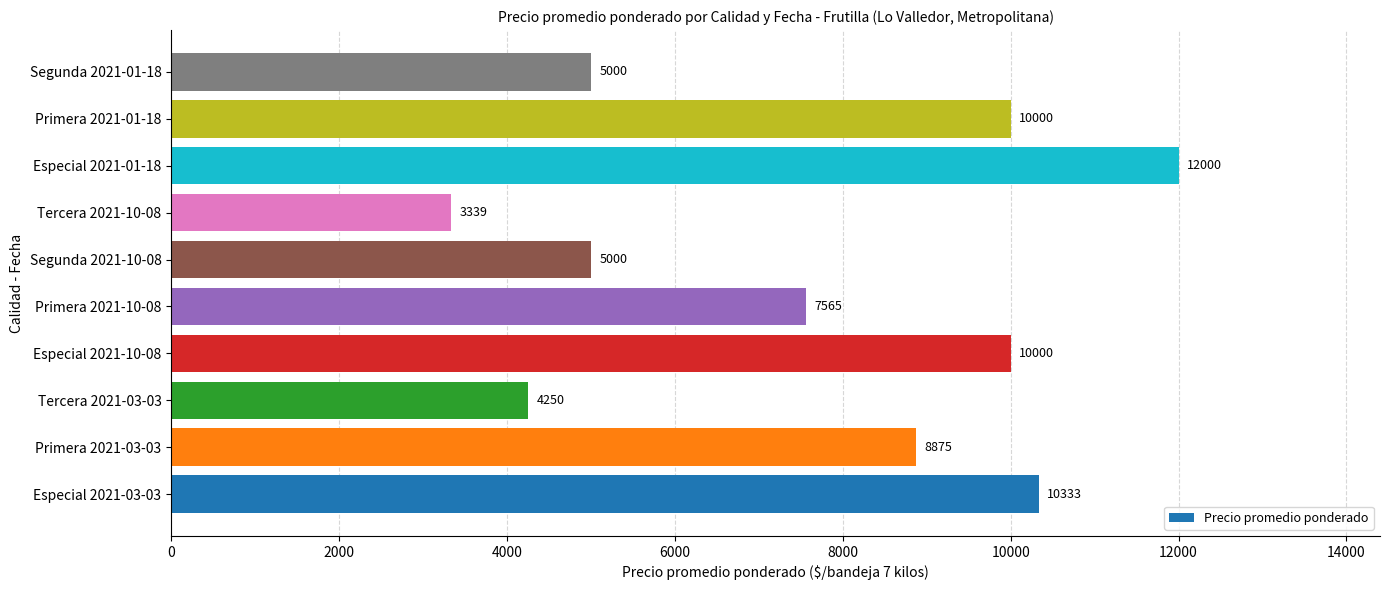

Which label corresponds to the smallest value in the chart?

Tercera 2021-10-08